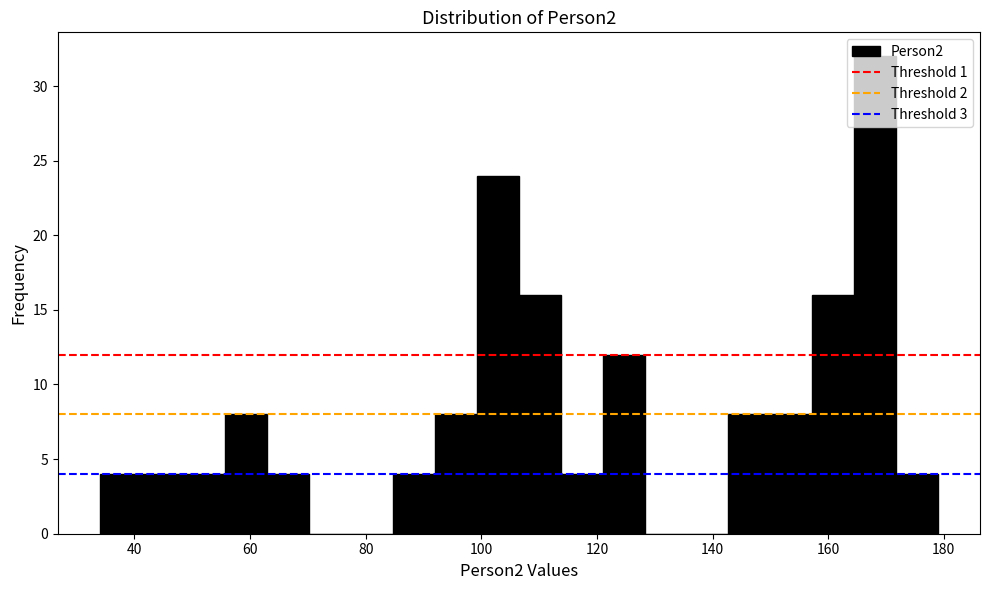

Around what value on the x-axis is the tallest bar? Give the approximate position of its centre, as read against the axis.

168